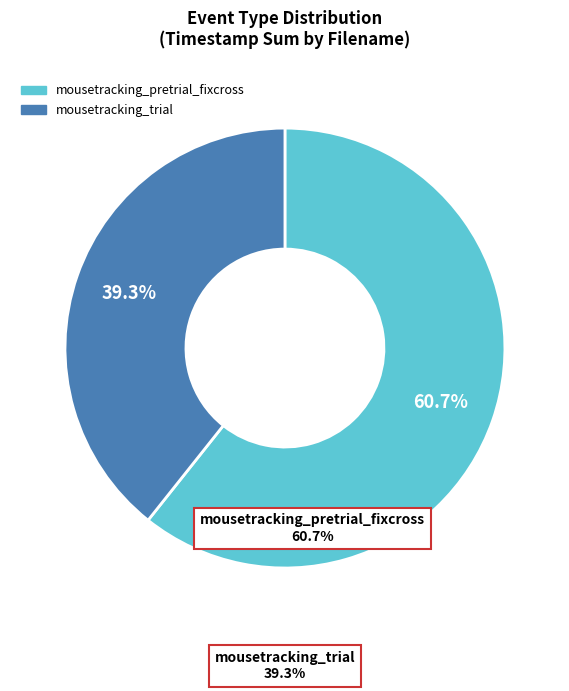

Combined, do mousetracking_trial and mousetracking_pretrial_fixcross account for over 50%?

Yes